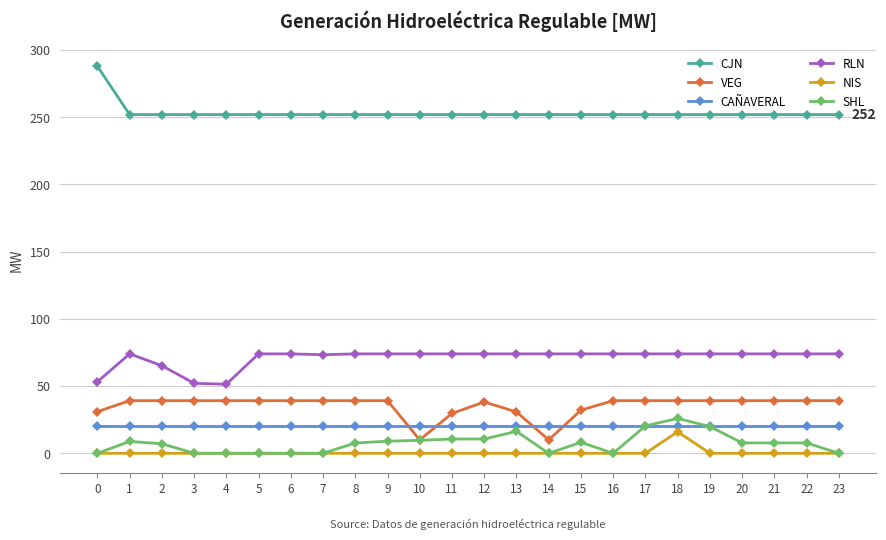

What is the spread (max minus min) of values at 14?

252.0